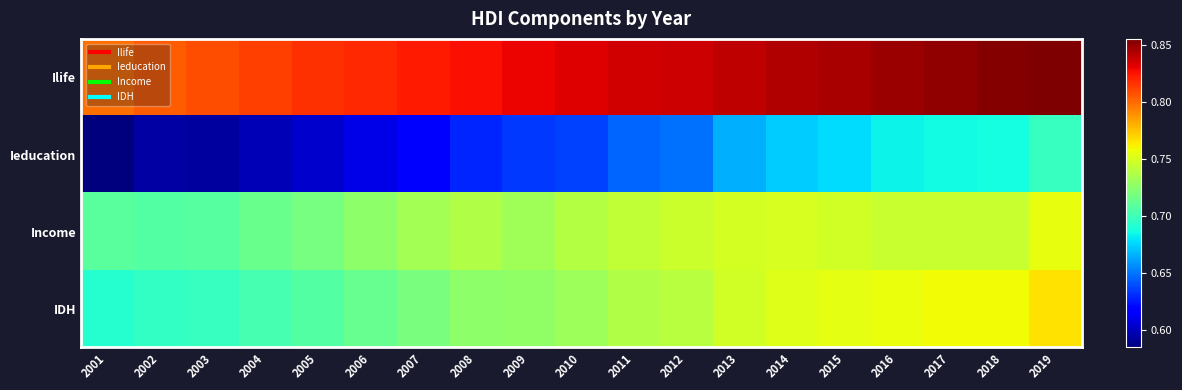

Reading right to left, list all the values displayed in this chart.

Ilife: 2019=0.9	2018=0.9	2017=0.8	2016=0.8	2015=0.8	2014=0.8	2013=0.8	2012=0.8	2011=0.8	2010=0.8	2009=0.8	2008=0.8	2007=0.8	2006=0.8	2005=0.8	2004=0.8	2003=0.8	2002=0.8	2001=0.8
Ieducation: 2019=0.7	2018=0.7	2017=0.7	2016=0.7	2015=0.7	2014=0.7	2013=0.7	2012=0.6	2011=0.6	2010=0.6	2009=0.6	2008=0.6	2007=0.6	2006=0.6	2005=0.6	2004=0.6	2003=0.6	2002=0.6	2001=0.6
Income: 2019=0.8	2018=0.7	2017=0.7	2016=0.7	2015=0.7	2014=0.8	2013=0.7	2012=0.7	2011=0.7	2010=0.7	2009=0.7	2008=0.7	2007=0.7	2006=0.7	2005=0.7	2004=0.7	2003=0.7	2002=0.7	2001=0.7
IDH: 2019=0.8	2018=0.8	2017=0.8	2016=0.8	2015=0.8	2014=0.8	2013=0.7	2012=0.7	2011=0.7	2010=0.7	2009=0.7	2008=0.7	2007=0.7	2006=0.7	2005=0.7	2004=0.7	2003=0.7	2002=0.7	2001=0.7